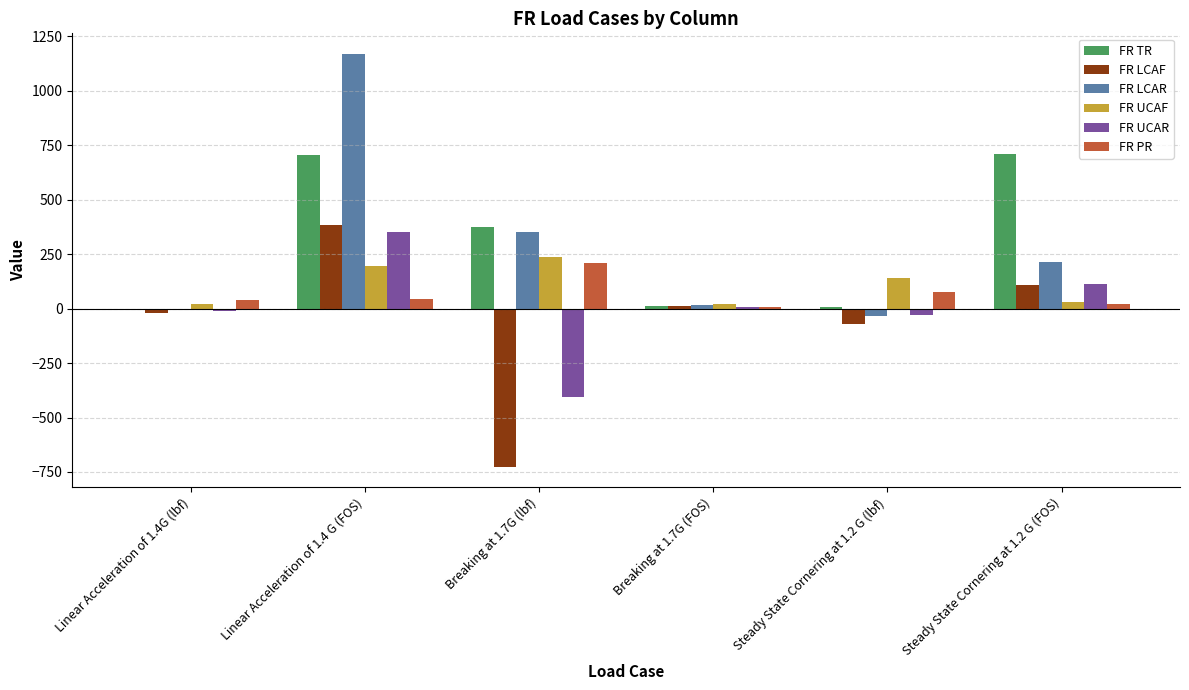

What is the sum of all FR UCAF values?

645.9